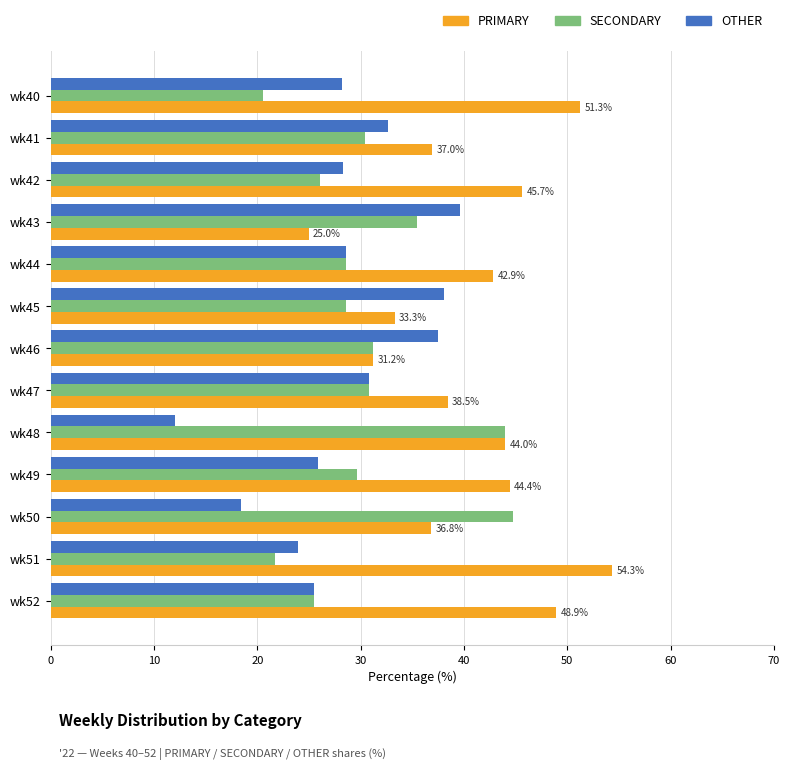

Which series has the largest total across all categories?

PRIMARY